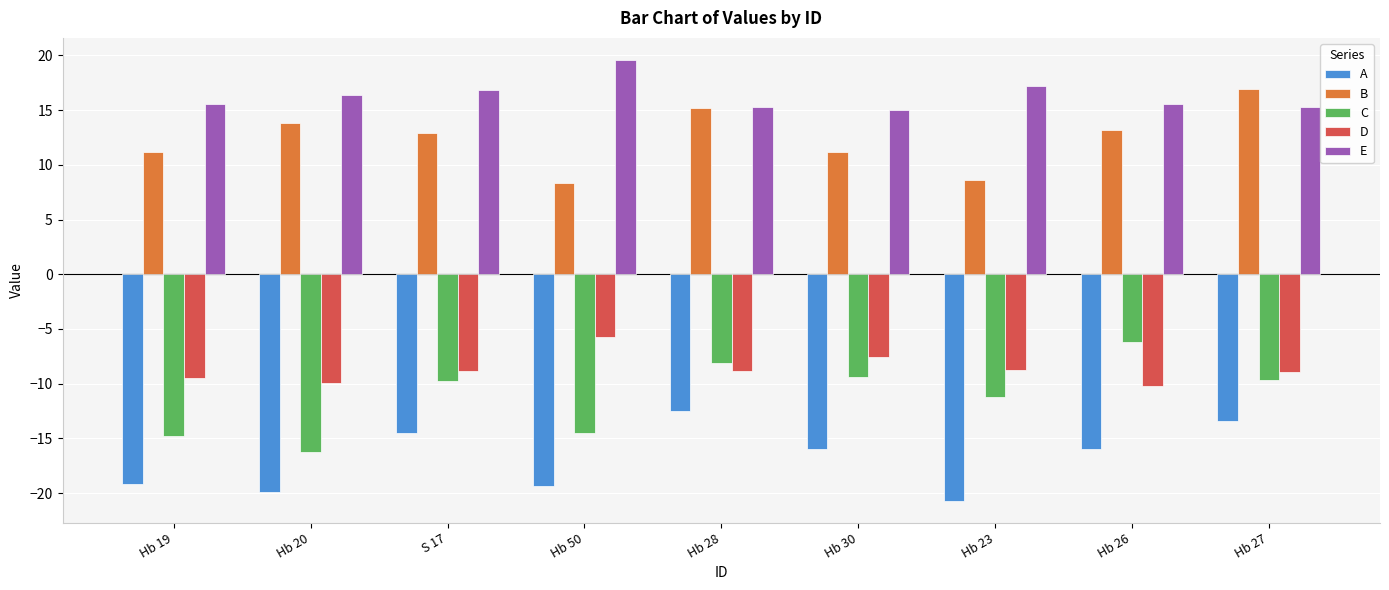

What is the difference between the highest and lowest values at Hb 23?

37.9